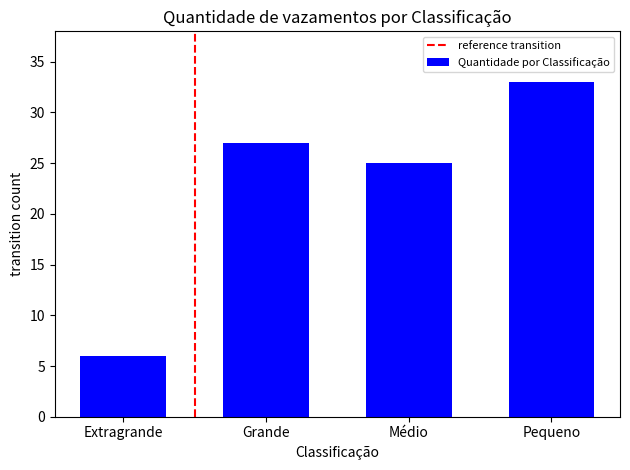

Are the bars horizontal?

No